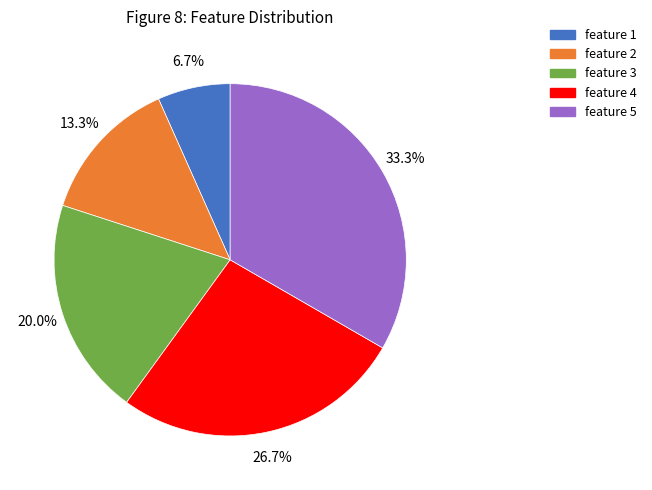

Does feature 3 represent more than half of the total?

No